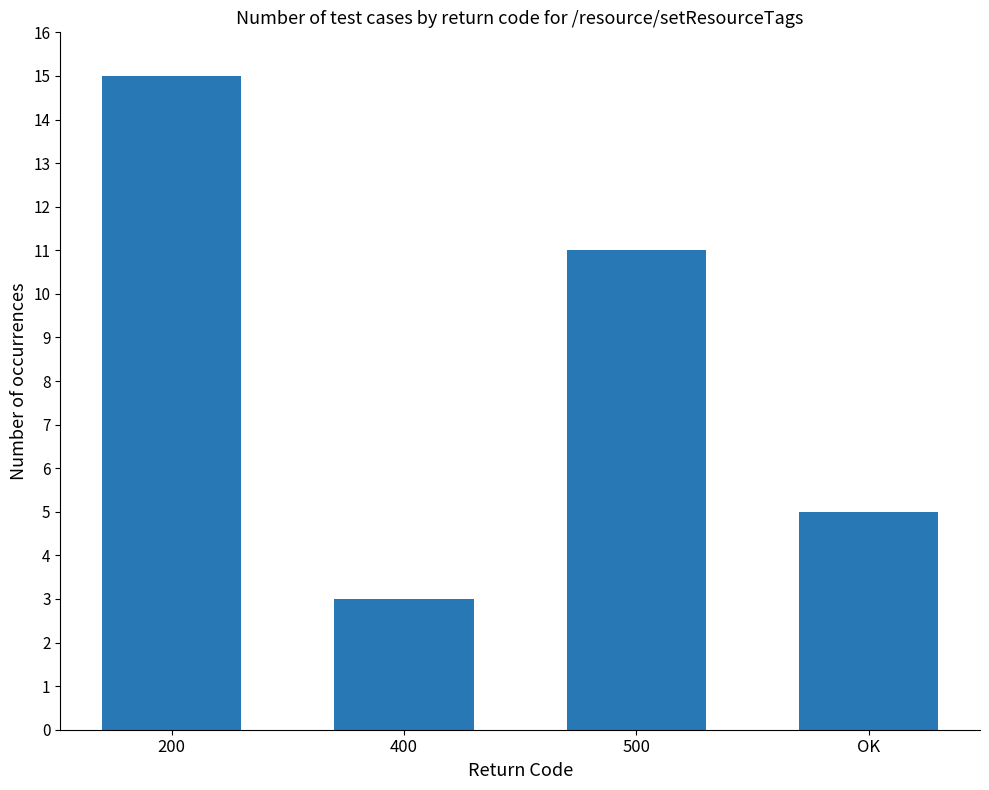

What is the sum of all values?

34